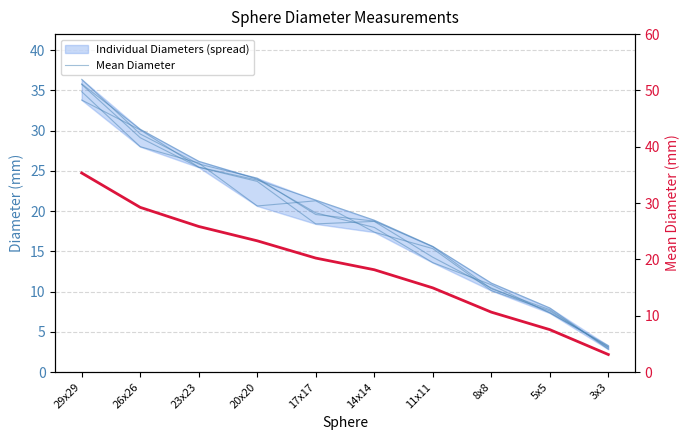

What is the value of the Diameter (4) point at the 3rd from the left?

25.4